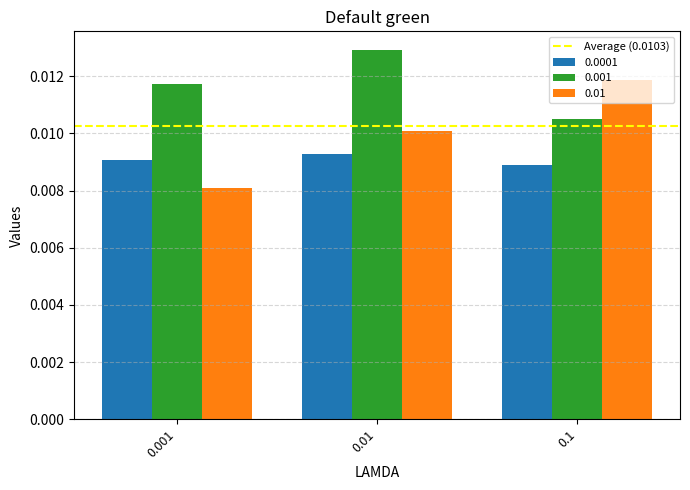

List the series in order of their overall mean, highest first.

0.001, 0.01, 0.0001